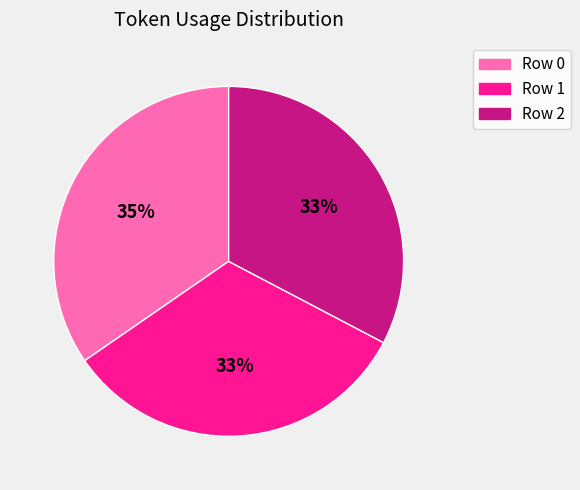

What percentage is the Row 0 slice, to the nearest percent?

35%